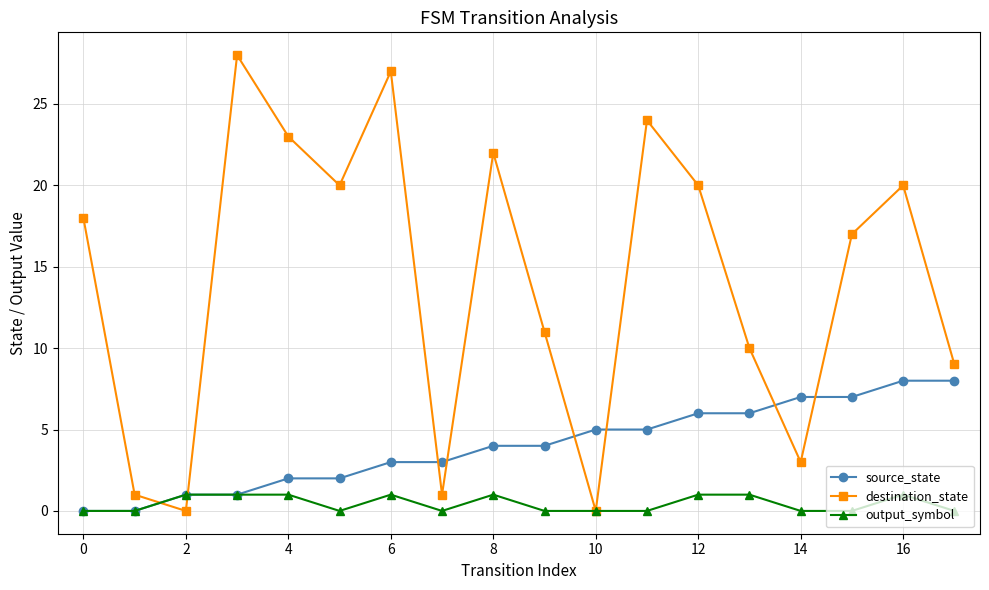

Rank the series by their maximum value, from highest to lowest.

destination_state, source_state, output_symbol